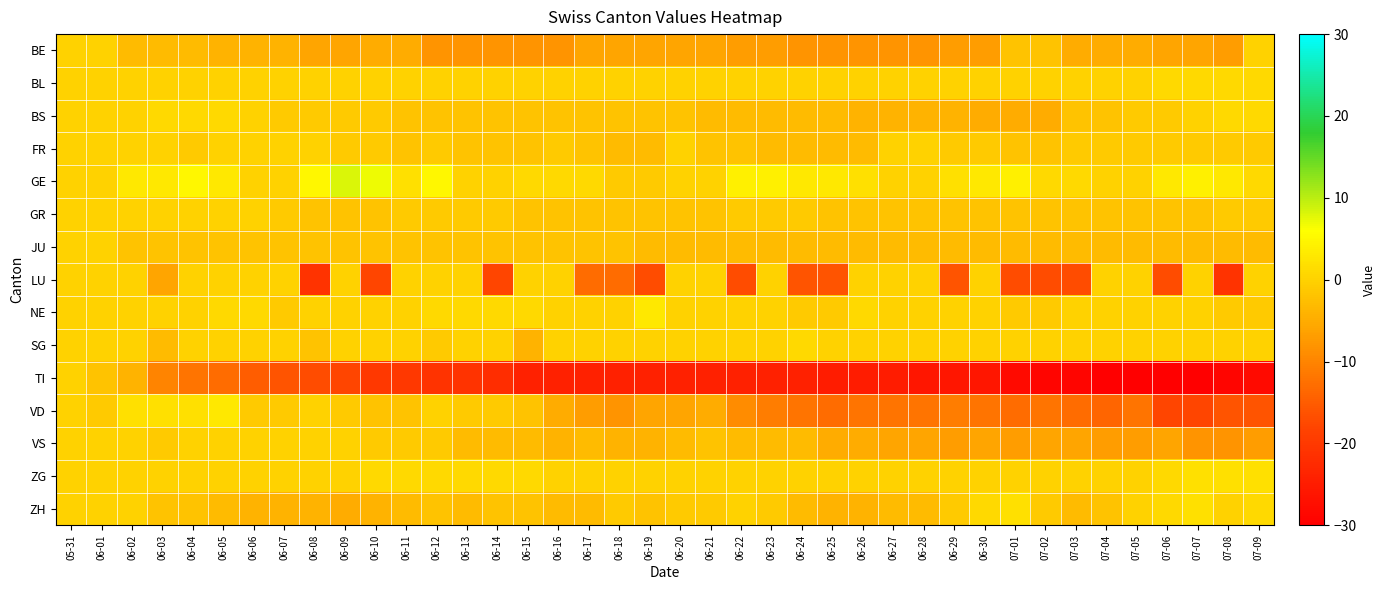

Which series has the largest range (max minus min)?

TI